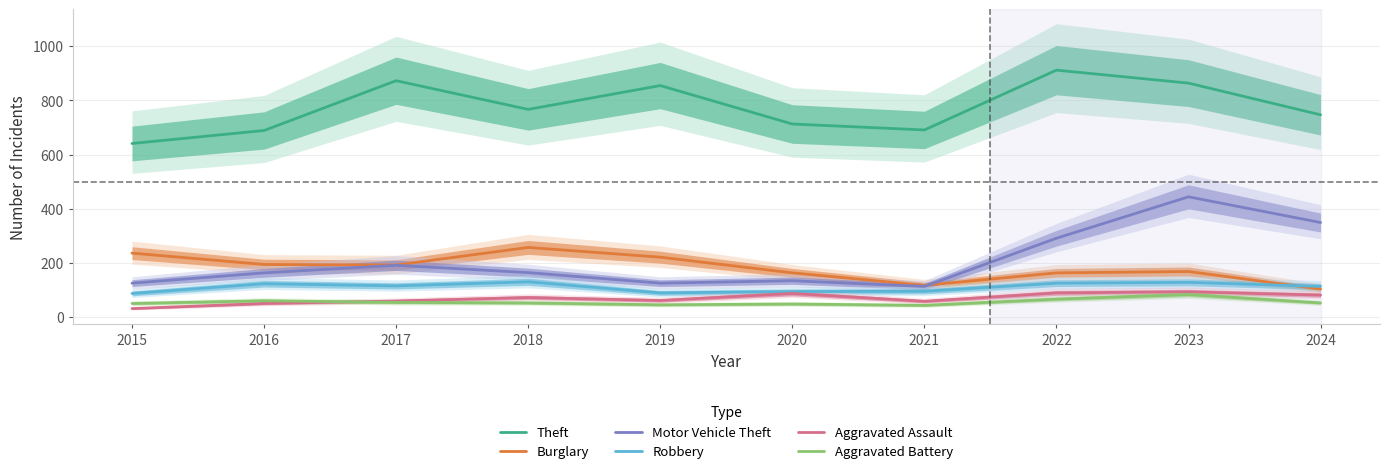

What is the maximum value for Theft?

912